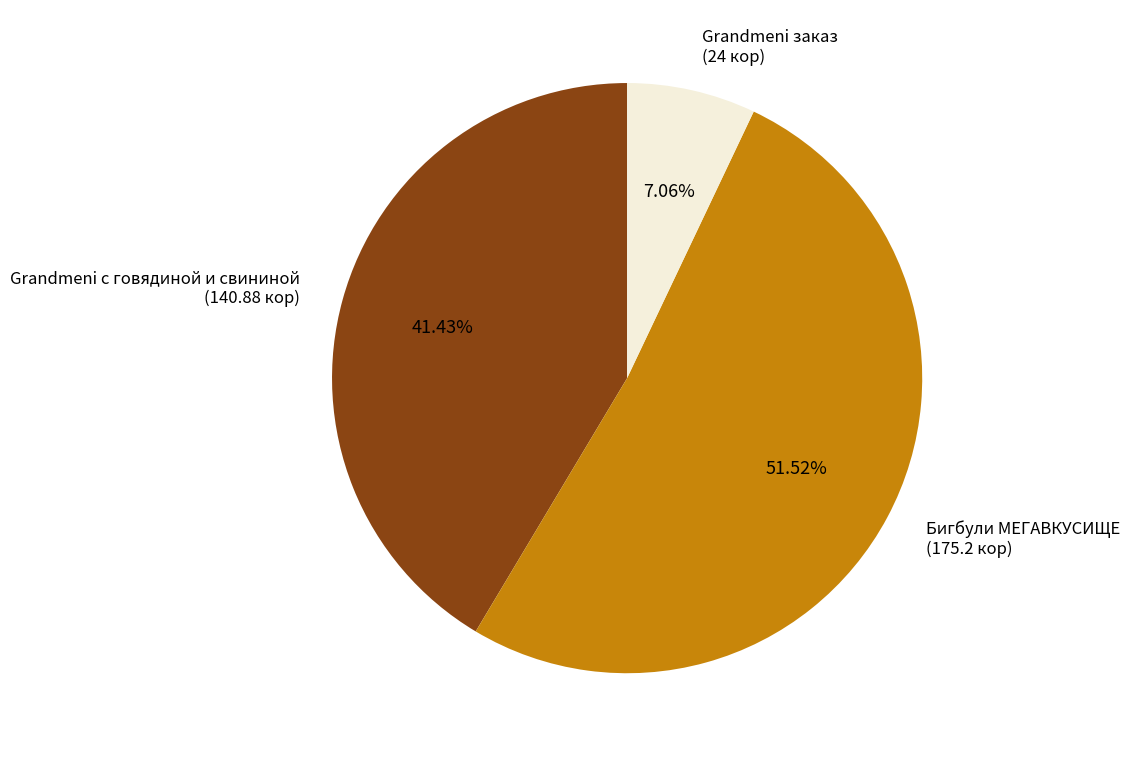

Between Бигбули МЕГАВКУСИЩЕ (175.2 кор) and Grandmeni с говядиной и свининой (140.88 кор), which is larger?

Бигбули МЕГАВКУСИЩЕ (175.2 кор)